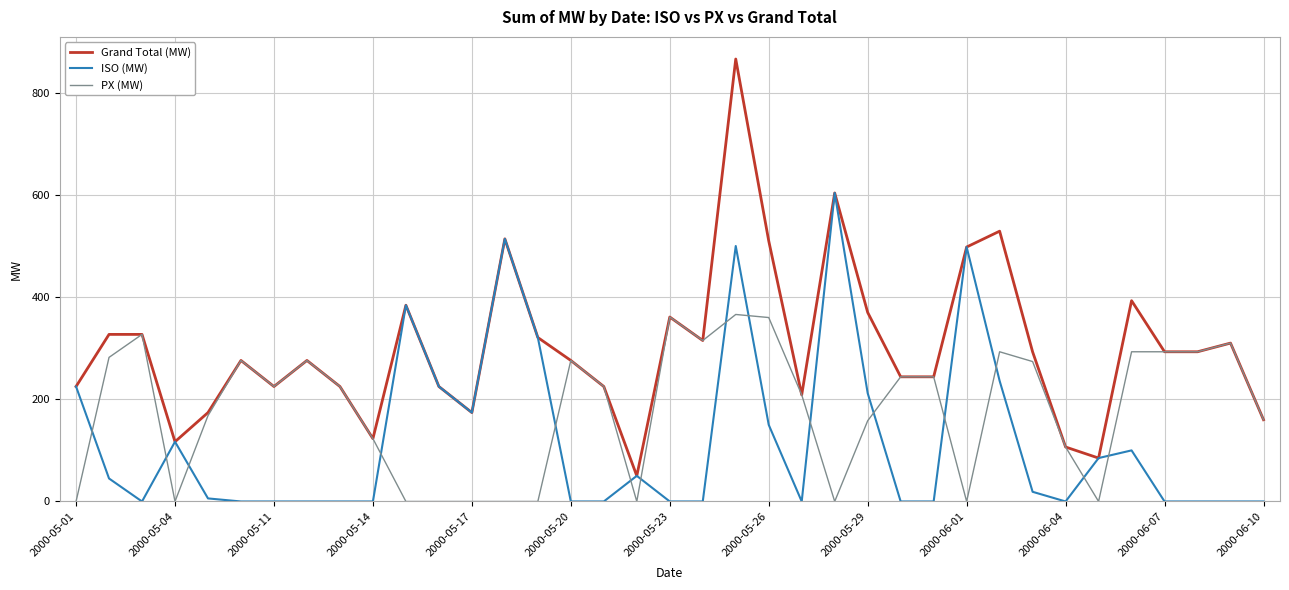

What is the highest value of the ISO (MW) series?

603.8